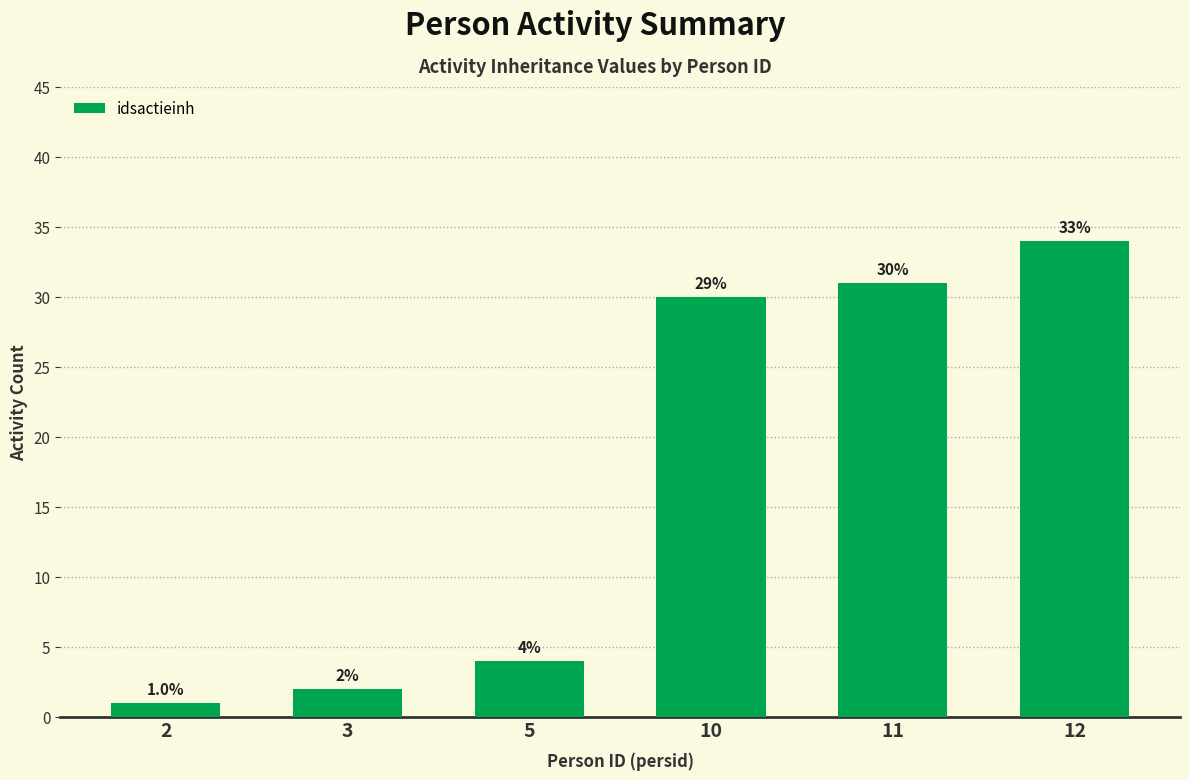

What is the value of the 5th bar from the left?

31